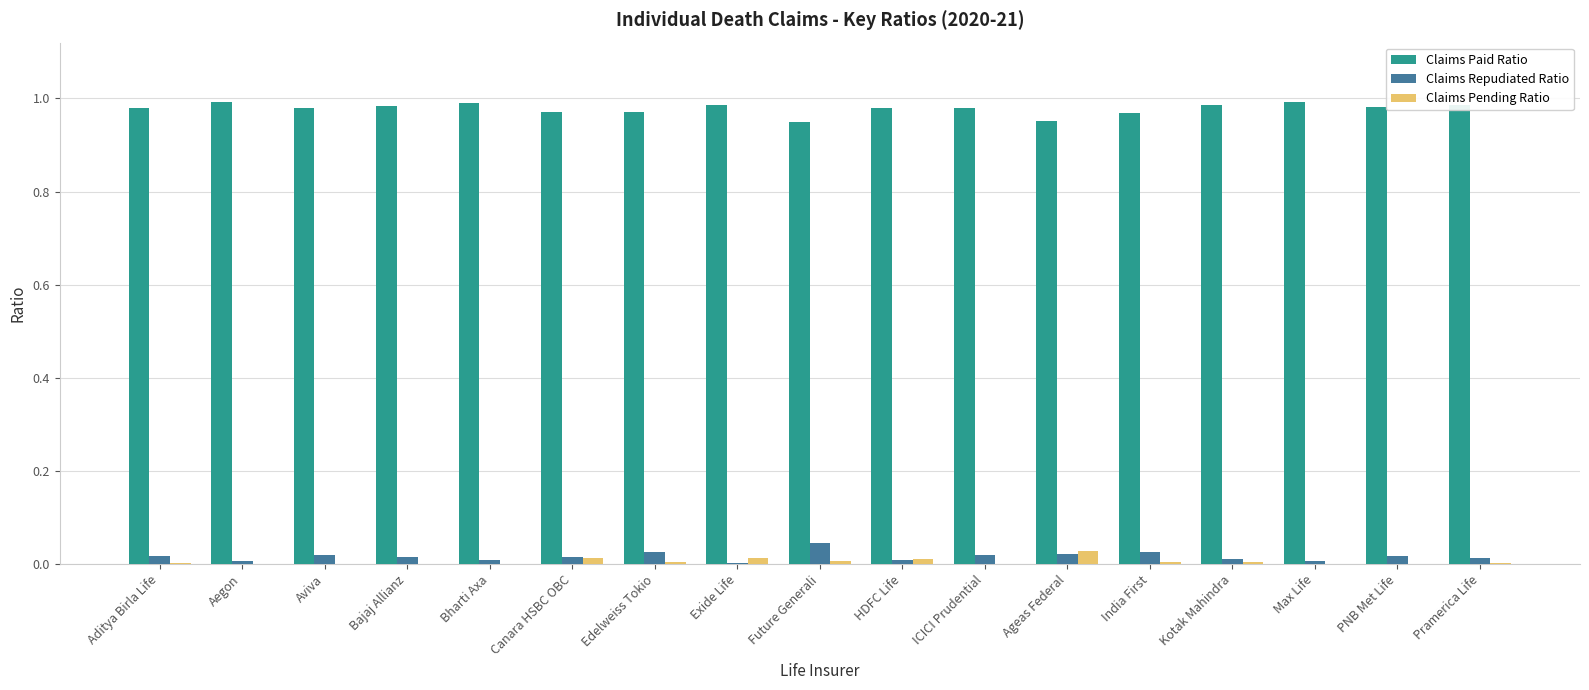

Is it true that Claims Pending Ratio equals 0.0 at Aditya Birla Life?

True